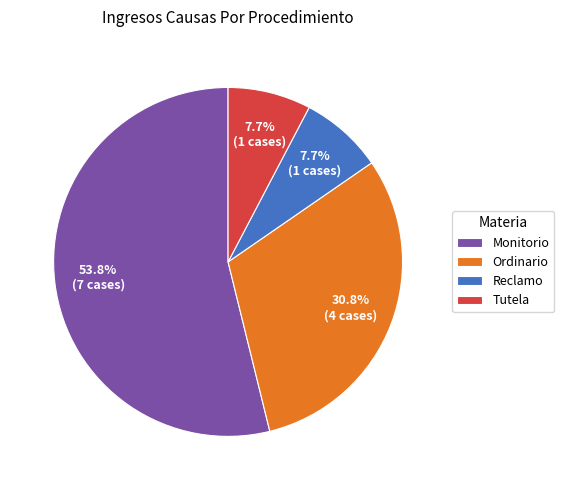

Which has a higher value, Monitorio or Tutela?

Monitorio